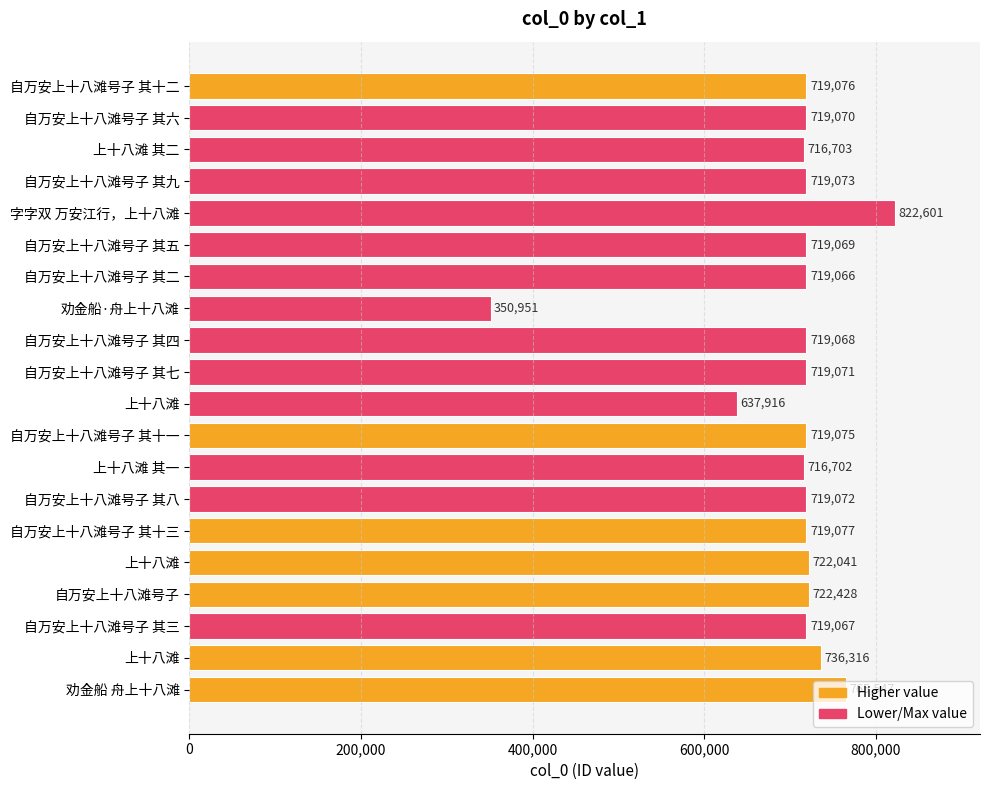

How many bars are there in total?

20